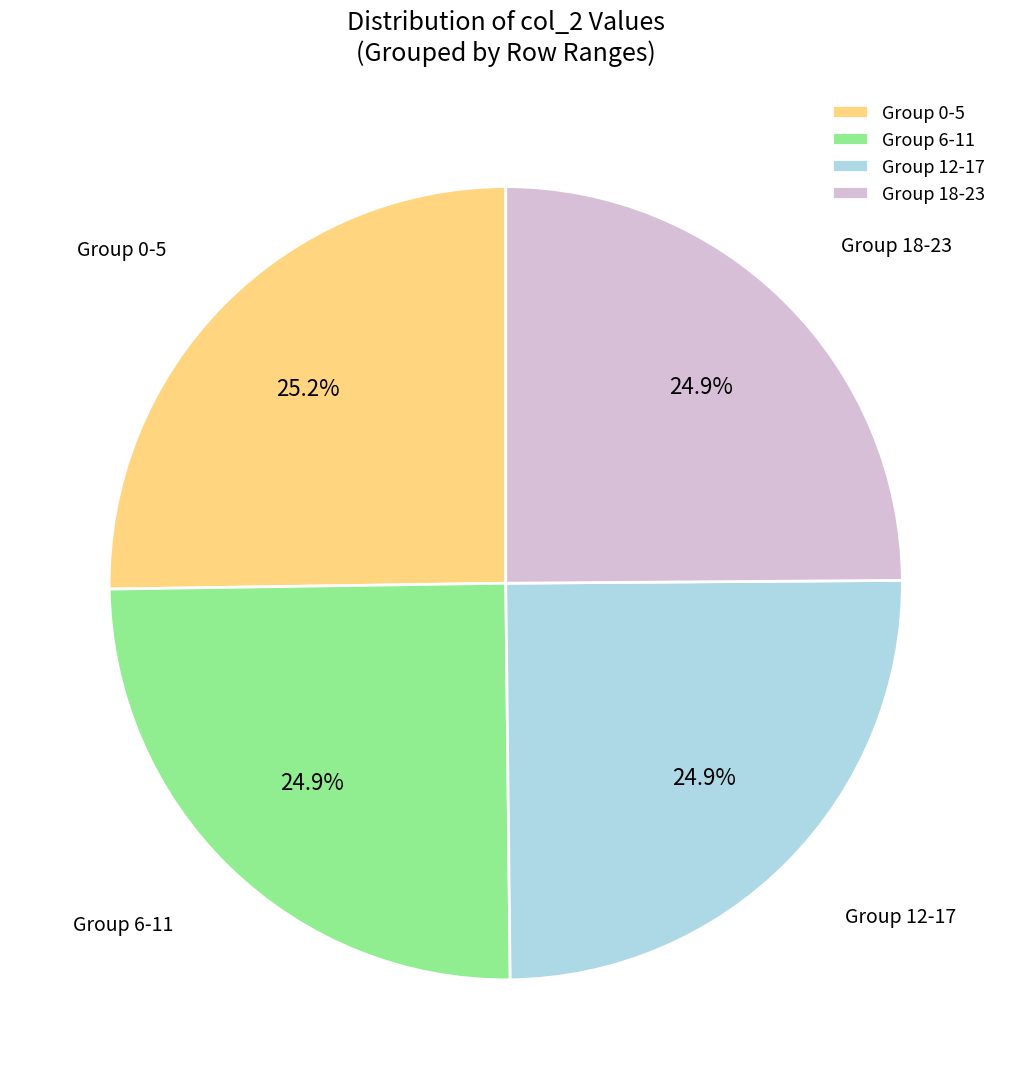

To the nearest percent, what is the average slice percentage?

25%